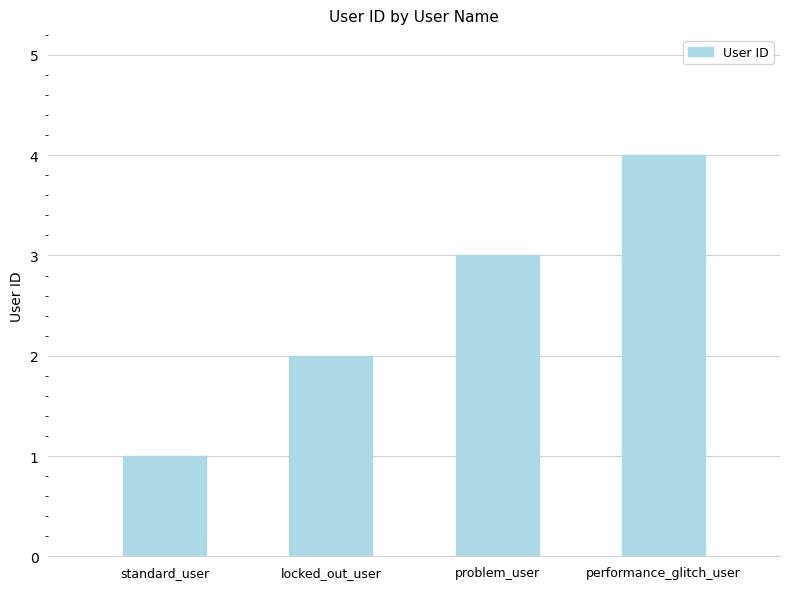

List the labels in order of value, smallest first.

standard_user, locked_out_user, problem_user, performance_glitch_user